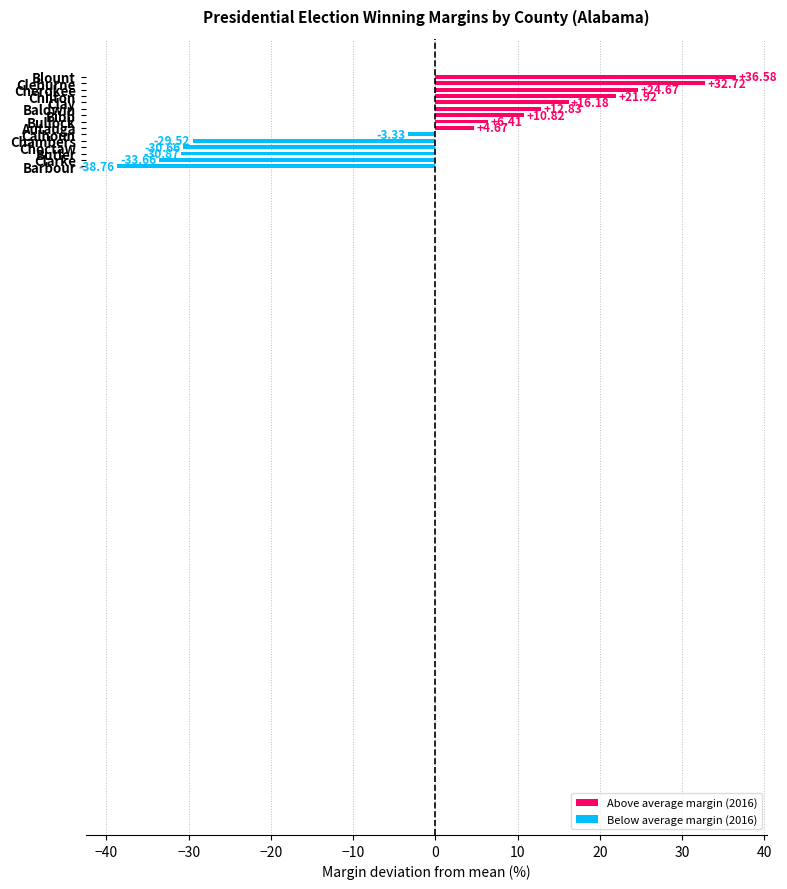

What is the difference between the maximum and minimum values?

75.3